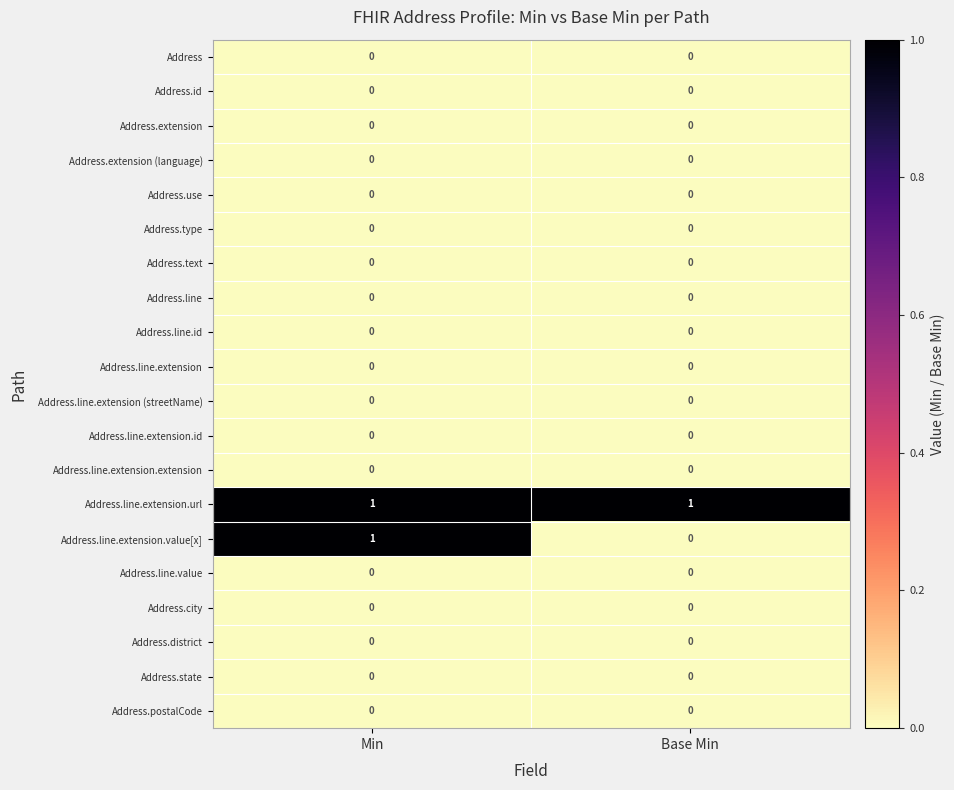

Which series has the largest total across all categories?

Address.line.extension.url